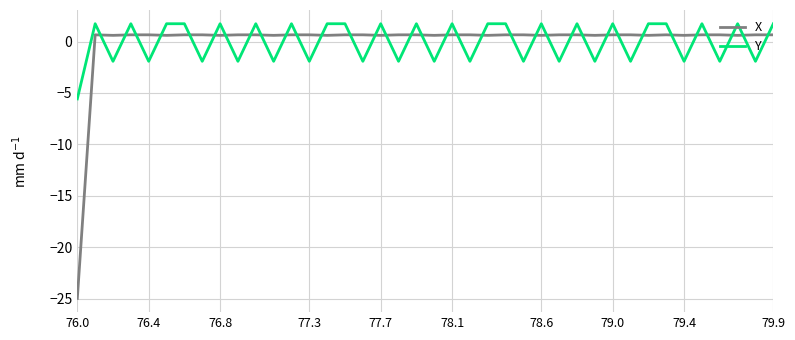

What is the lowest value of the X series?

-25.0